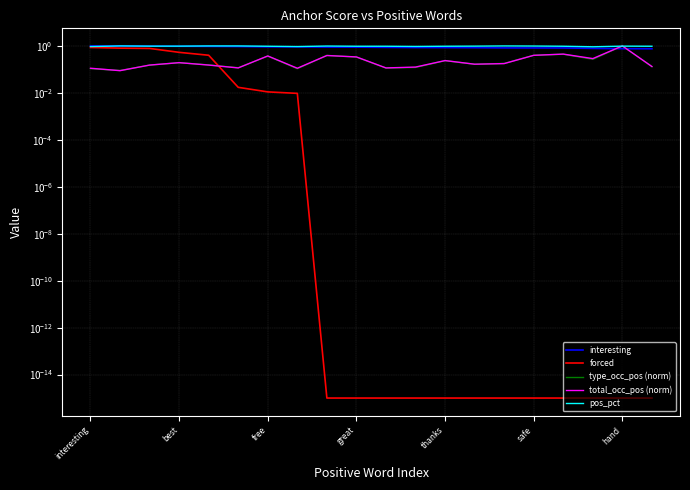

What are all the series names shown in the legend?

interesting, forced, type_occ_pos (norm), total_occ_pos (norm), pos_pct